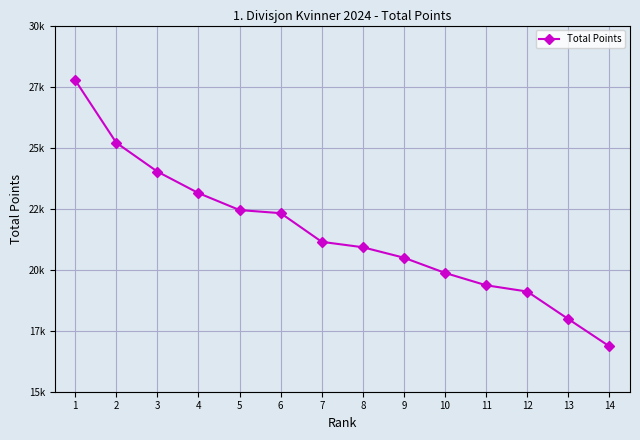

The value at 1 is 27762. True or false?

True